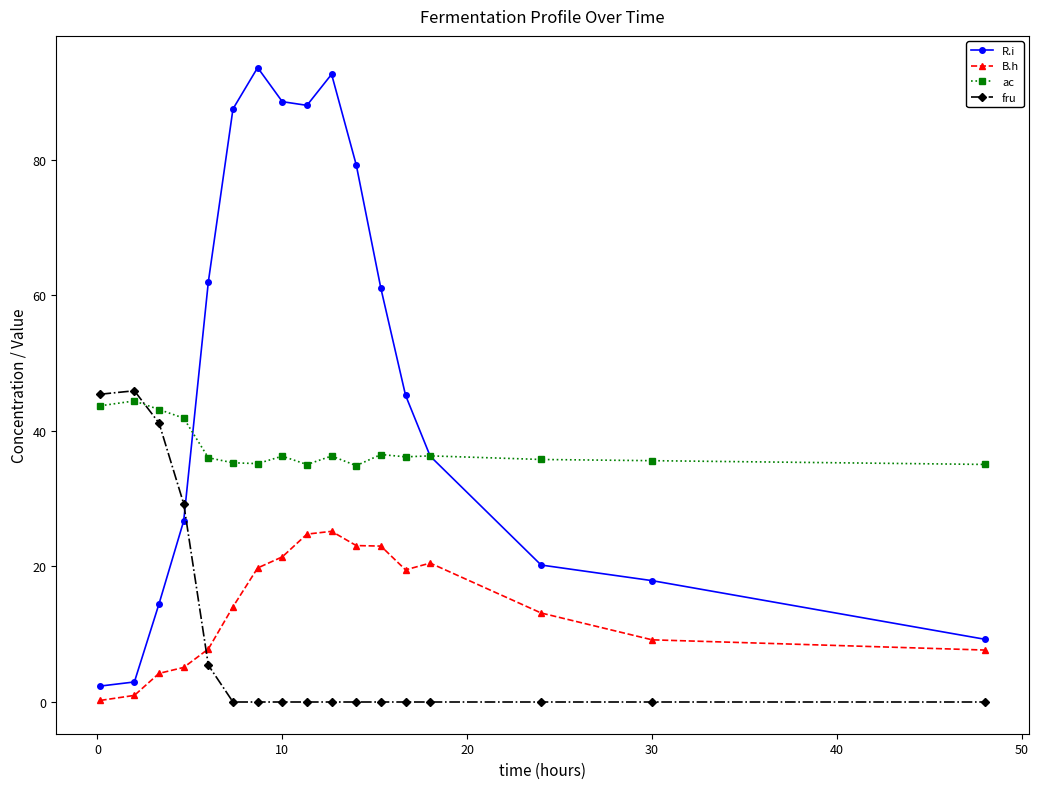

What is the difference between the second highest and second lowest values in the R.i series?

89.7